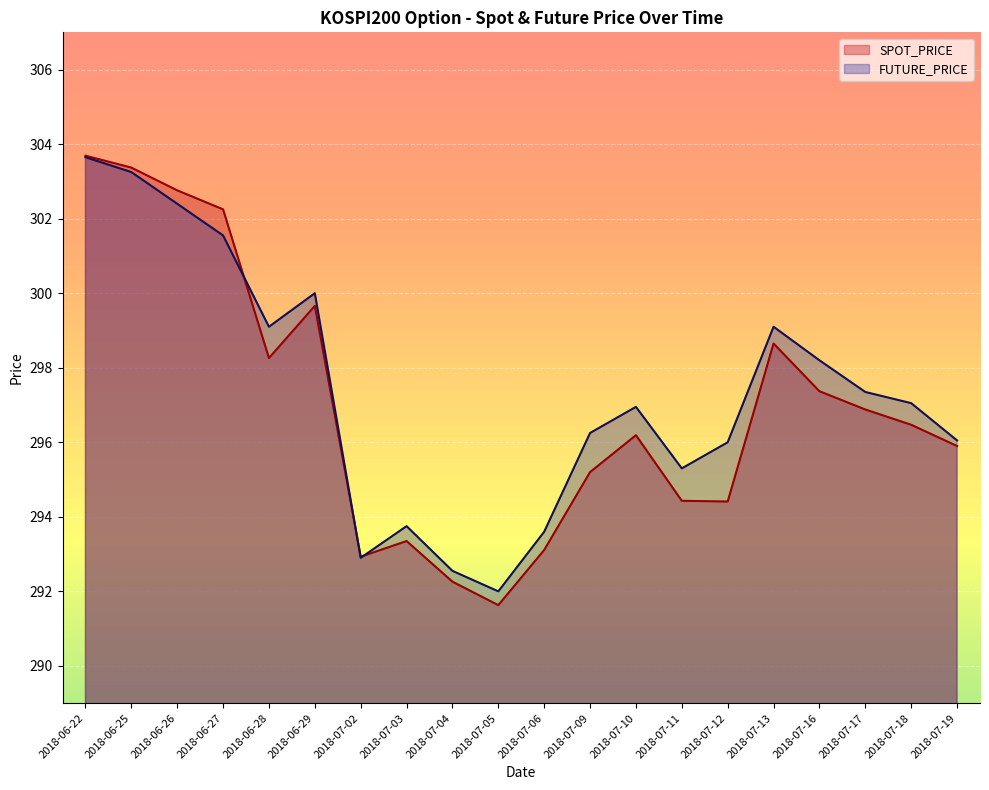

Is it true that SPOT_PRICE equals 298.3 at 2018-06-28?

True